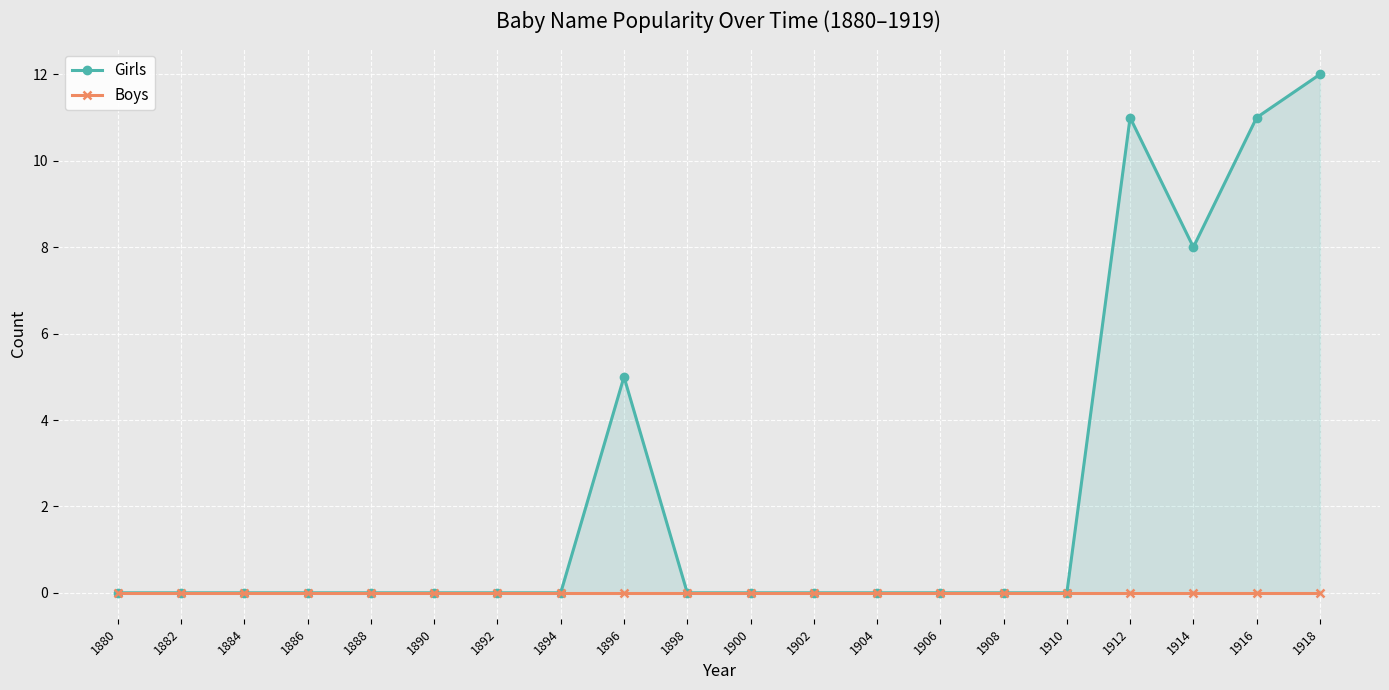

Is it true that Girls equals 5 at 1896?

True